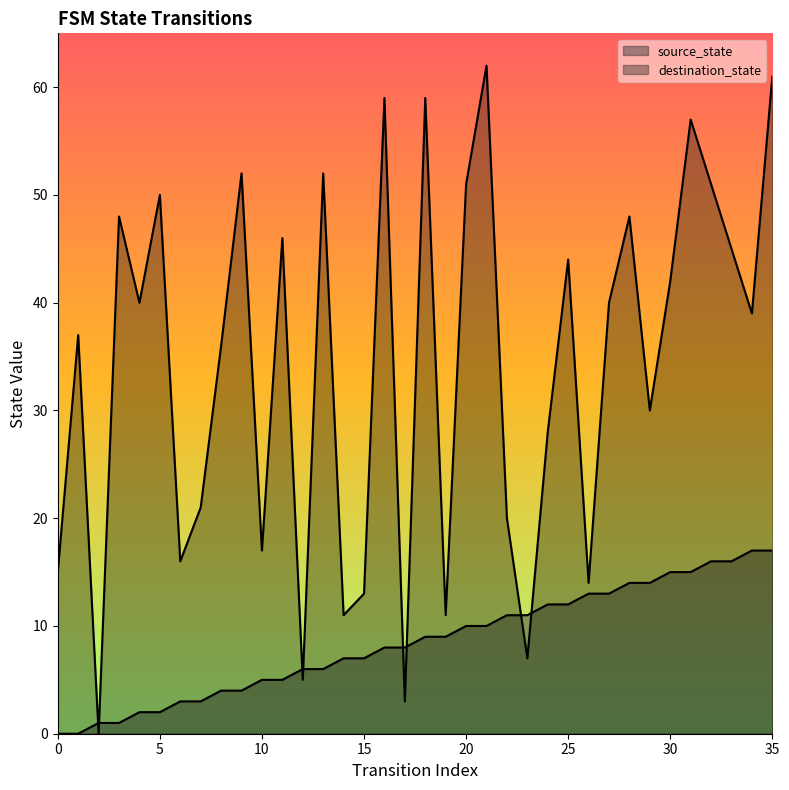

What is the sum of all destination_state values?

1230